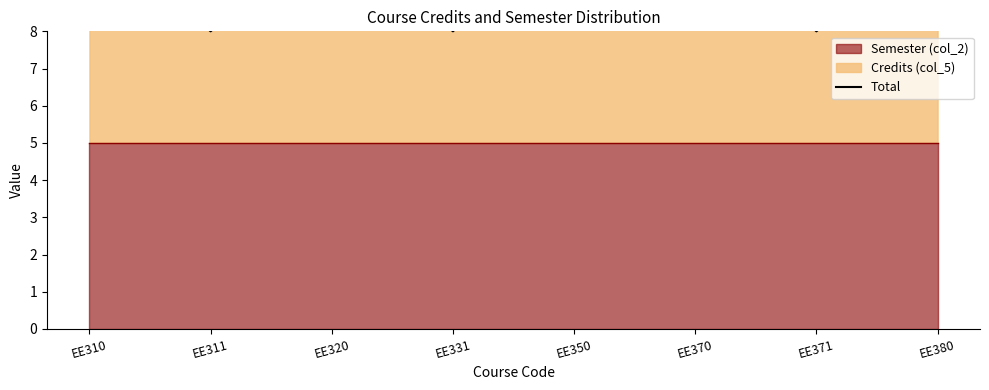

Which category has the lowest value across all series?

EE311